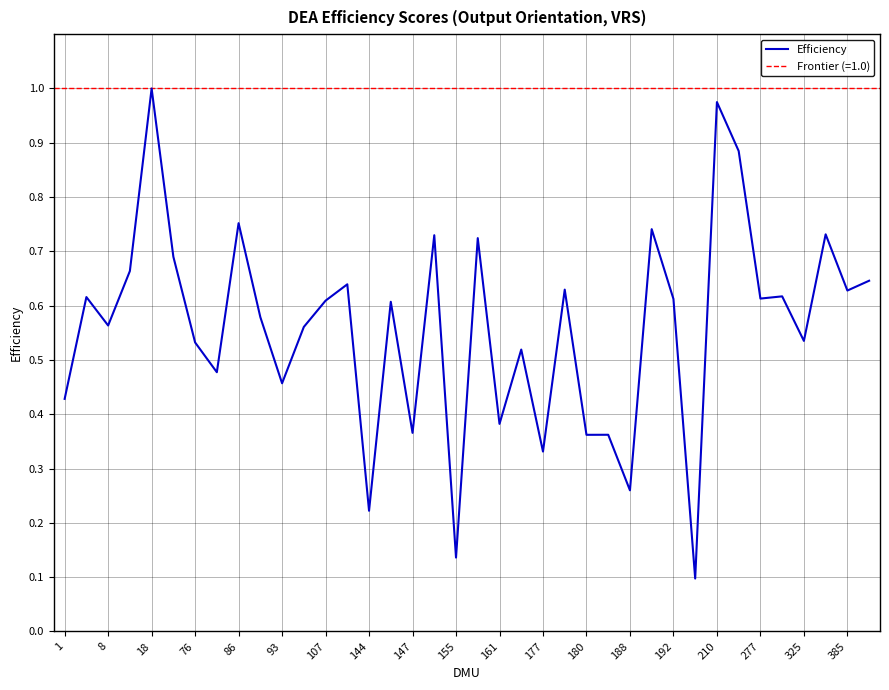

What is the sum of all values?

21.3